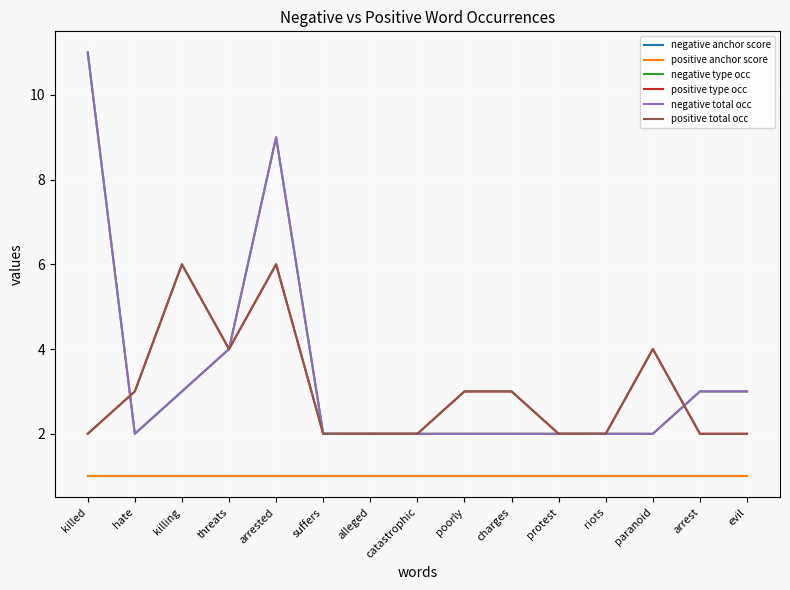

What is the label of the 3rd point from the left?

killing